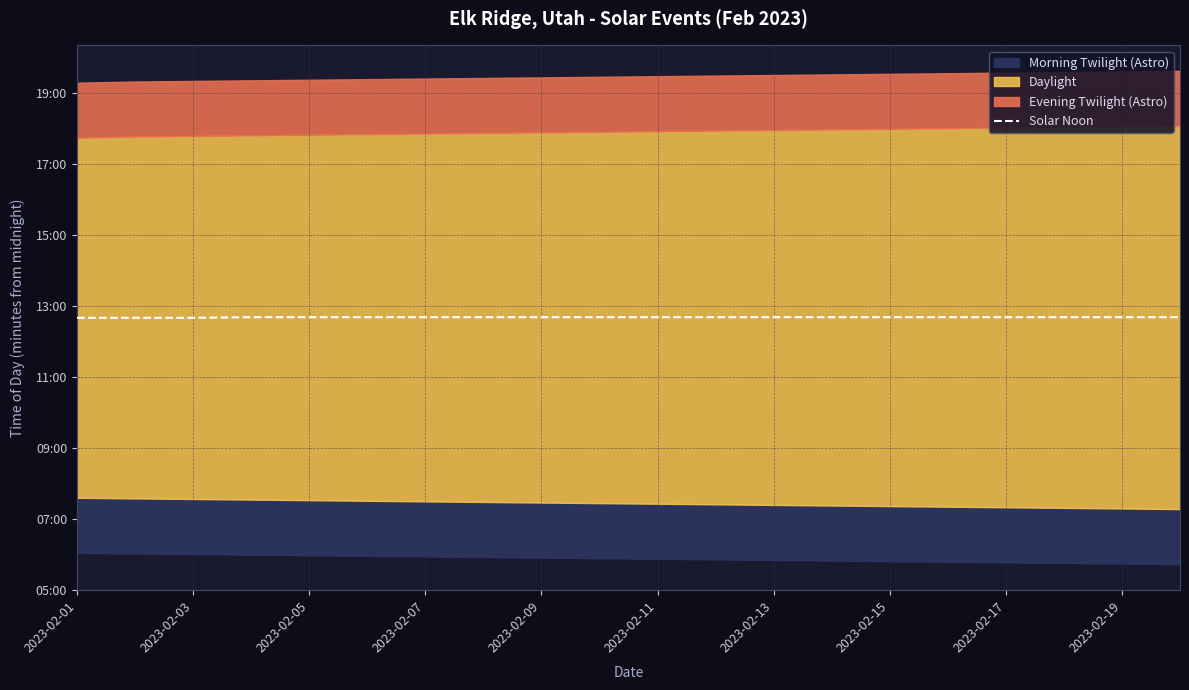

The chart shows a value of 1319 at 2023-02-13. True or false?

False